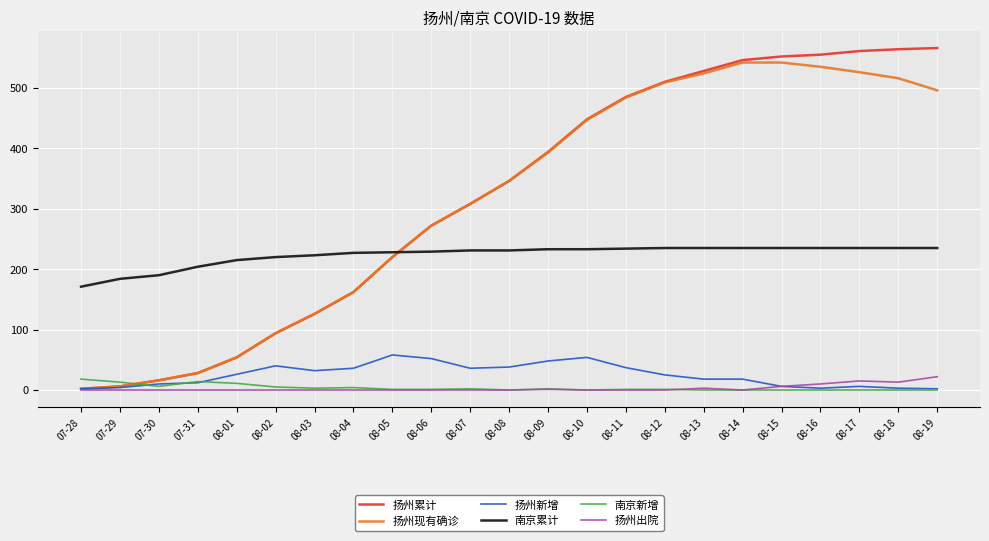

At which label does 南京累计 reach its minimum?

07-28